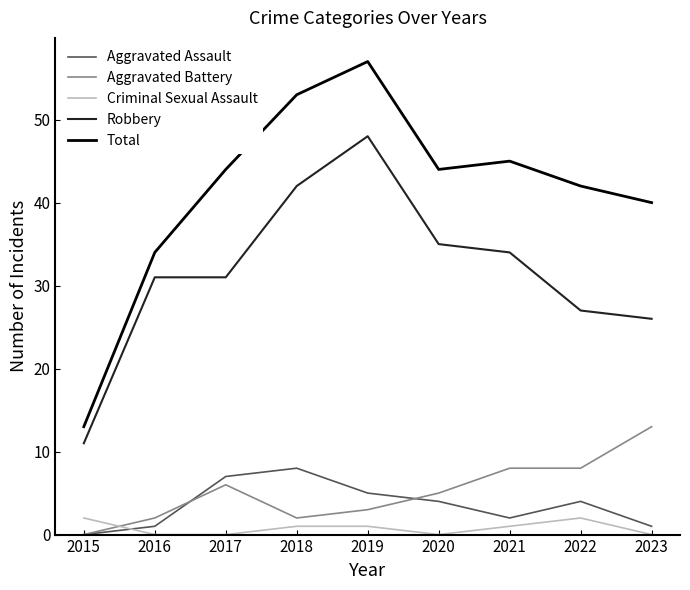

What is the sum of all Aggravated Battery values?

47